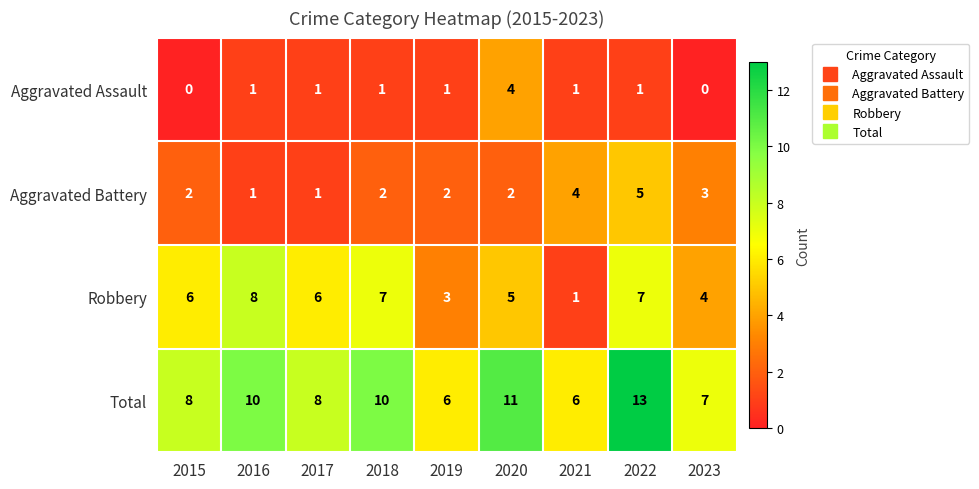

Is it true that Total equals 2 at 2019?

False